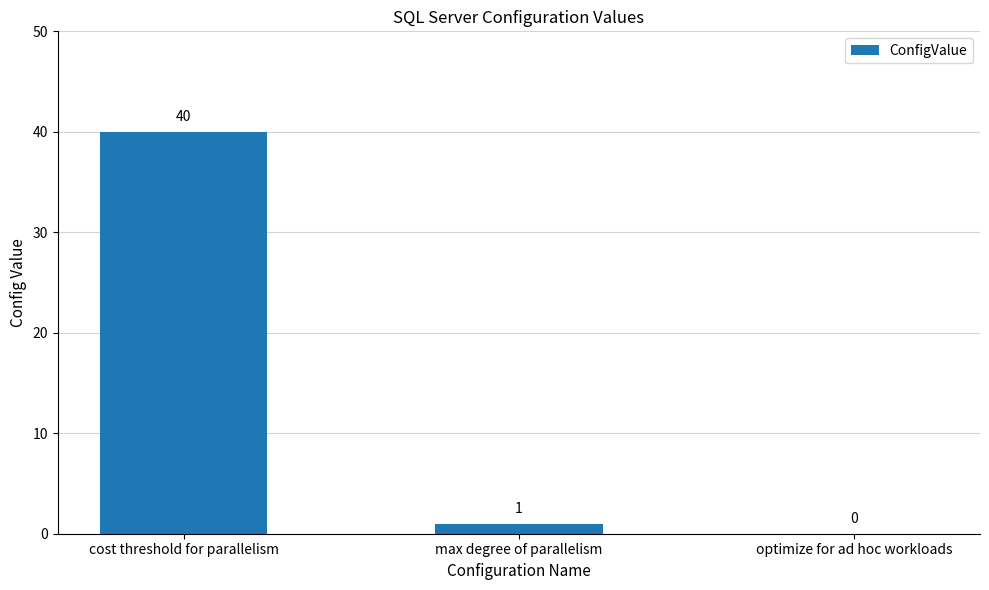

Between optimize for ad hoc workloads and cost threshold for parallelism, which is larger?

cost threshold for parallelism